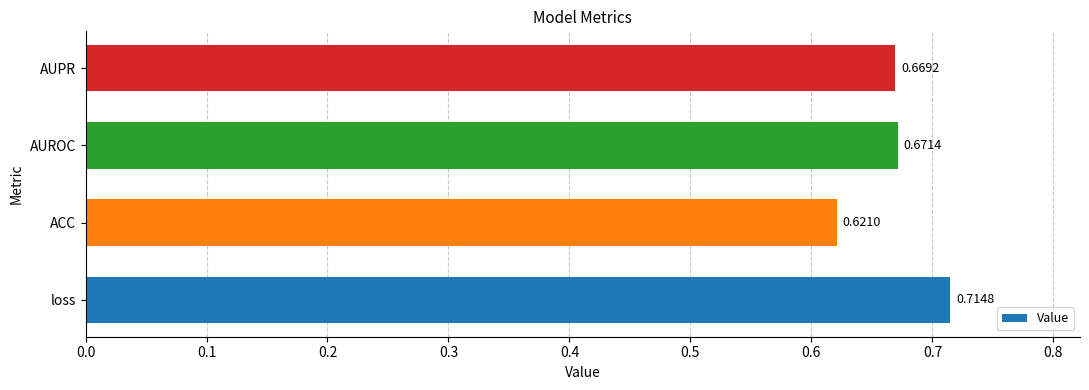

What is the difference between the second highest and minimum values?

0.1